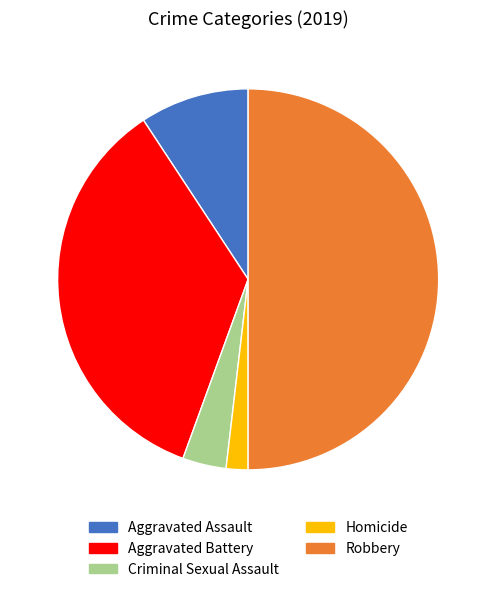

Count the number of slices in the pie.

5